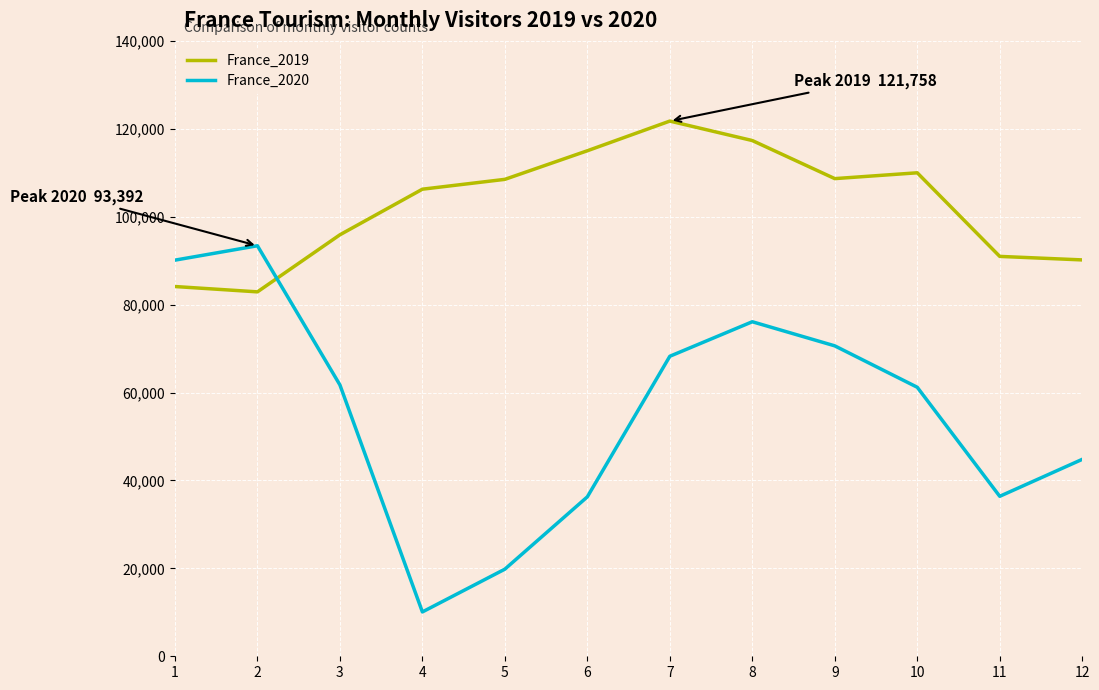

The France_2019 series shows 121758 at 7. True or false?

True